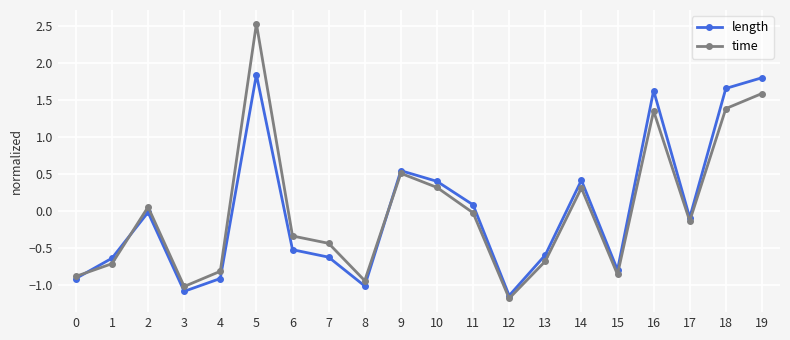

Which series has the largest range (max minus min)?

time